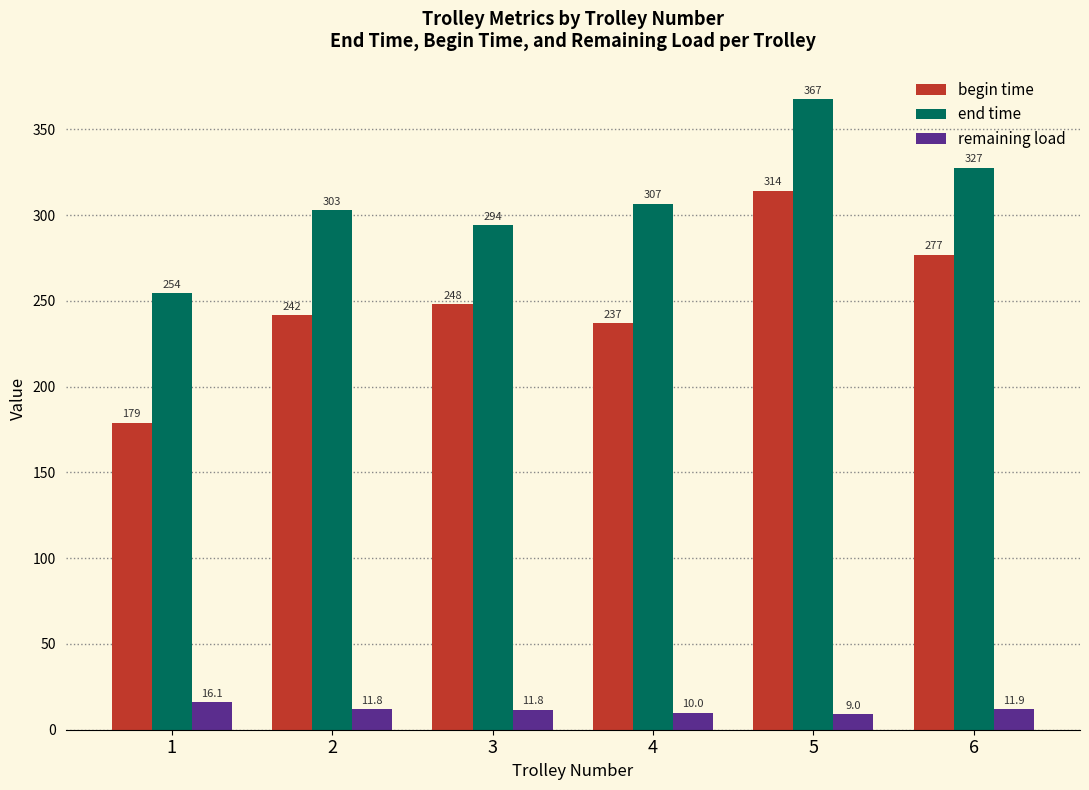

What is the average value of the end time series?

308.8